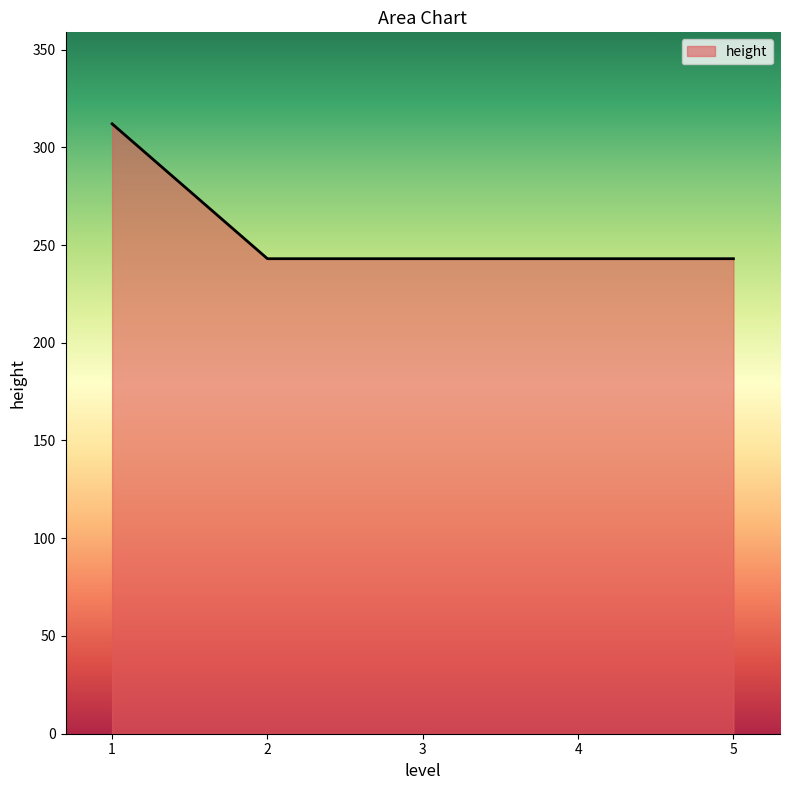

Read the value at 1, to the nearest 10.

310